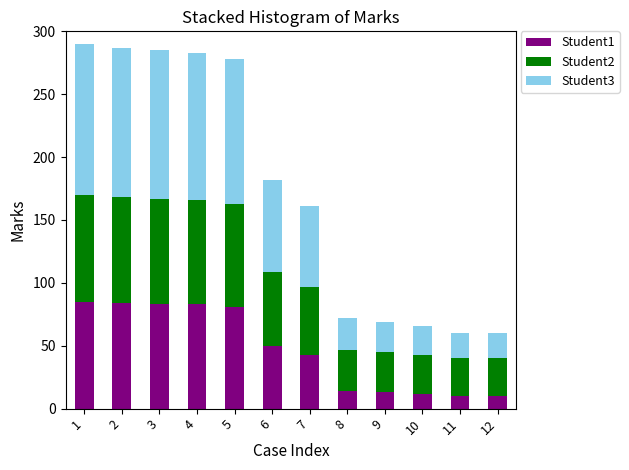

What is the total value across all series at 5?

278